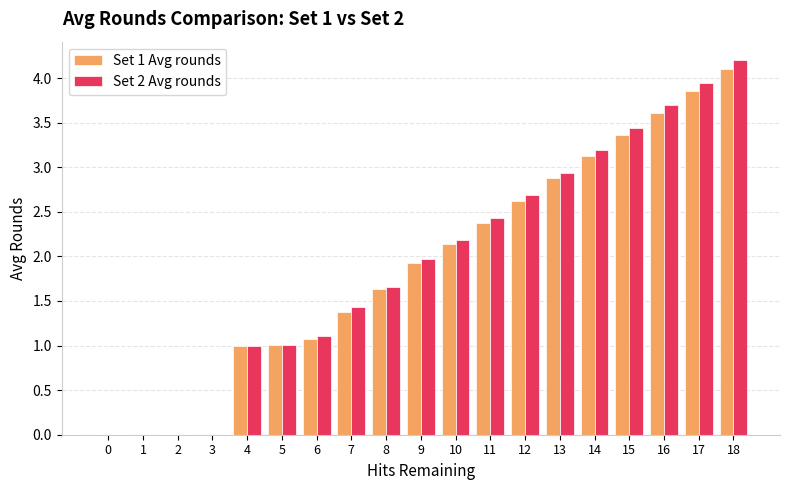

What is the greatest value displayed?

4.2